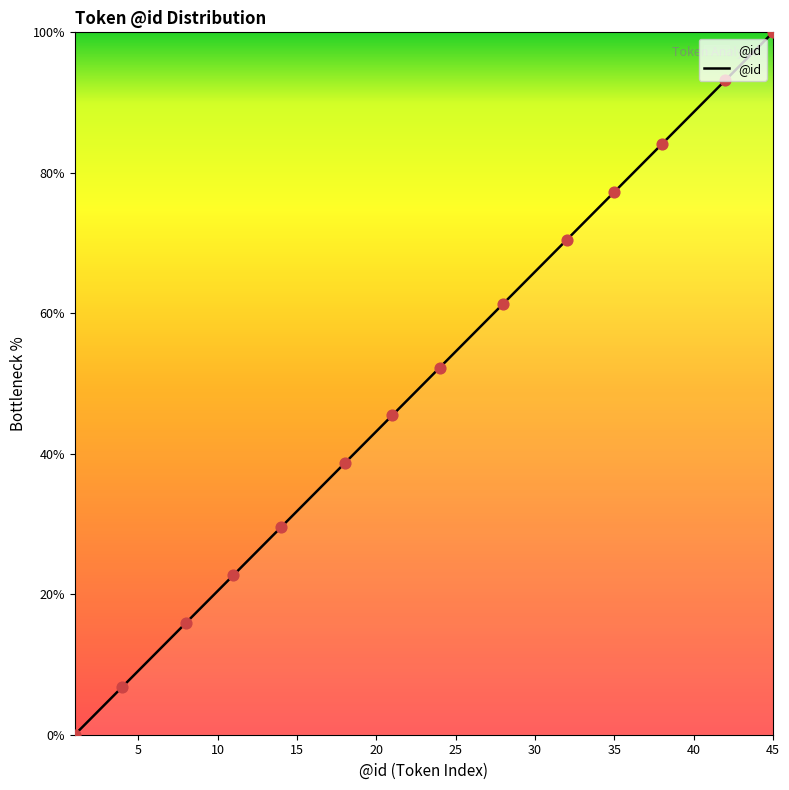

What is the difference between the maximum and minimum values?

100.0